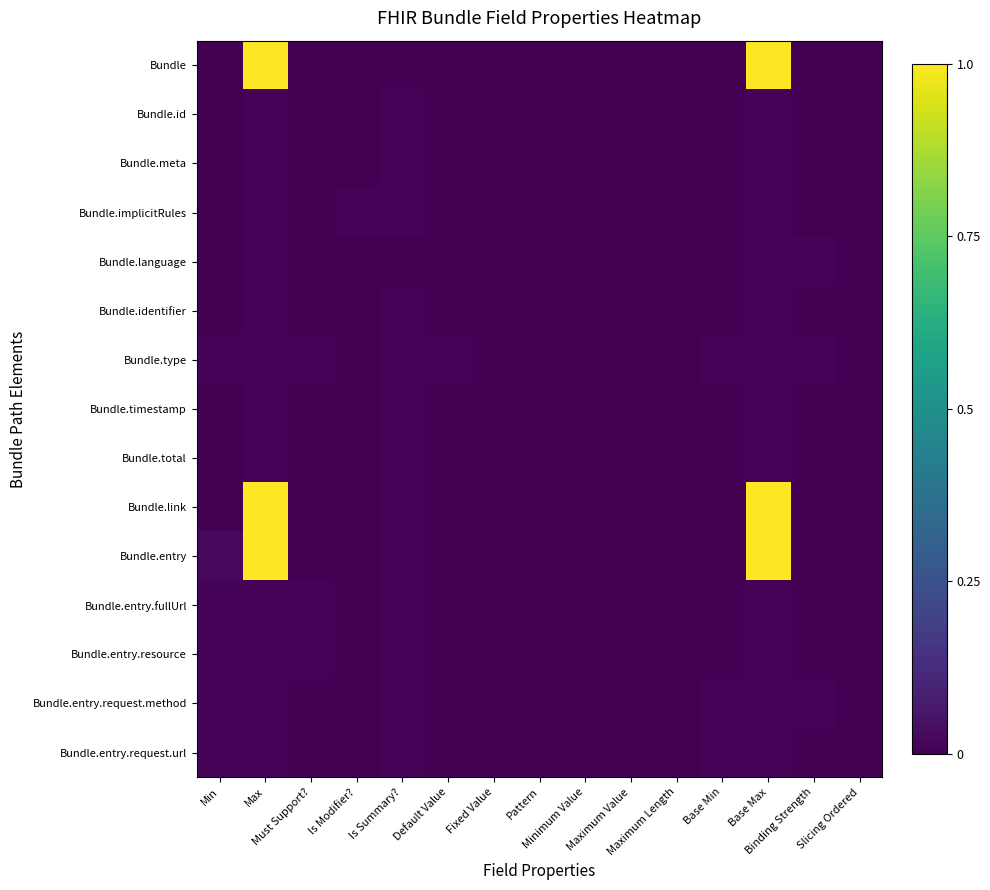

At which category is the sum across all series the highest?

Max